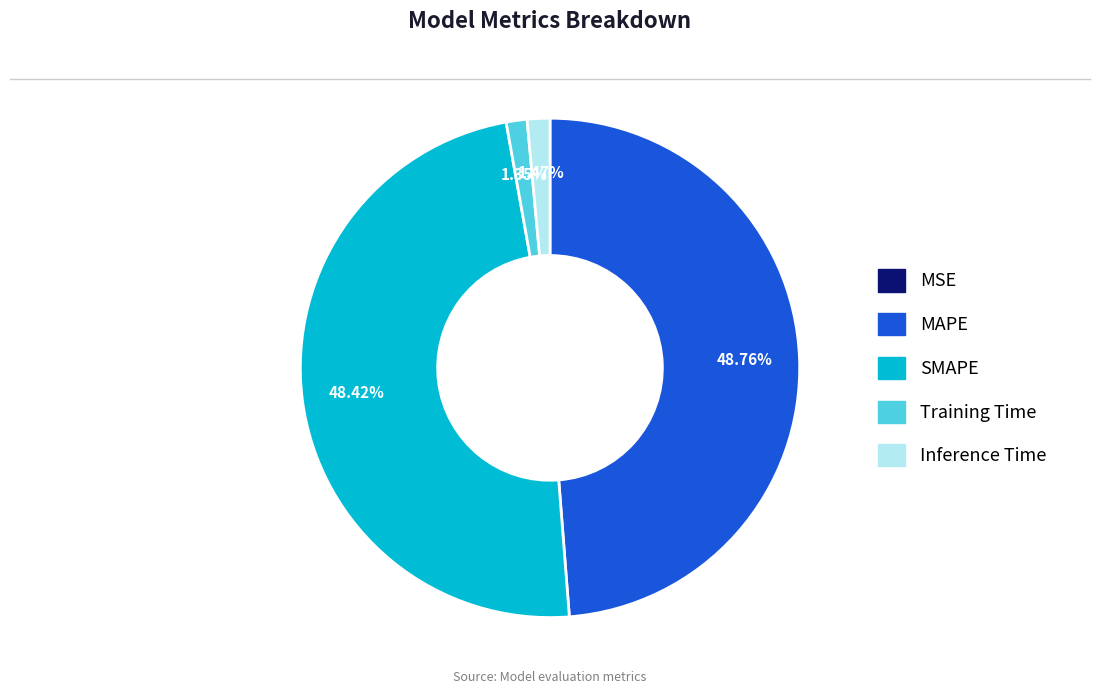

Is it true that MAPE is 49% of the pie?

True